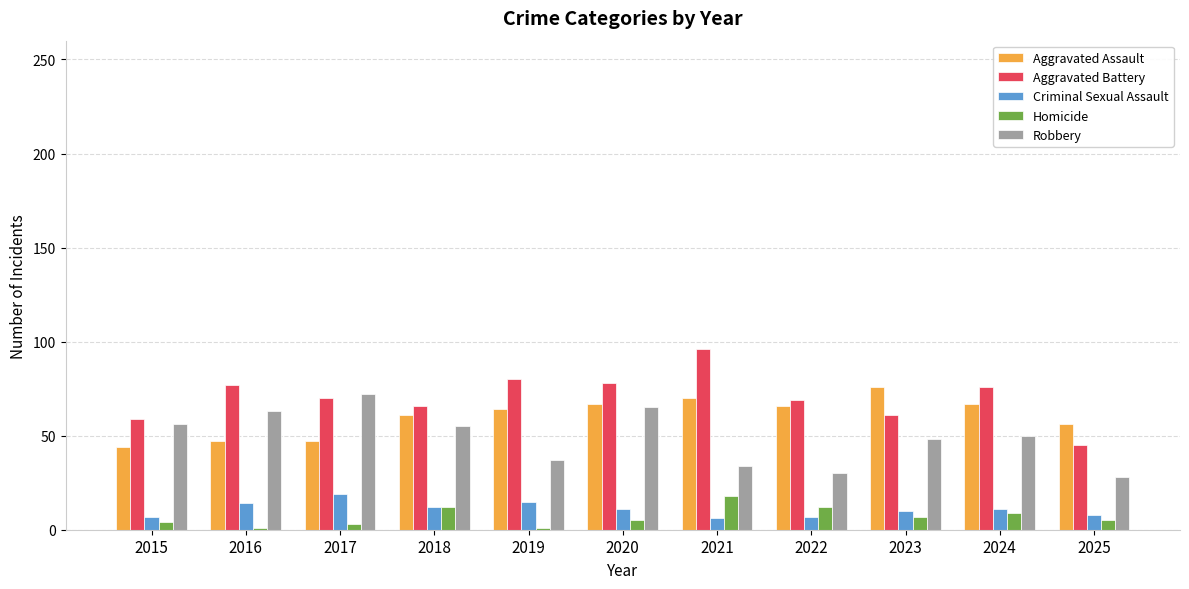

Is it true that Homicide equals 12 at 2022?

True